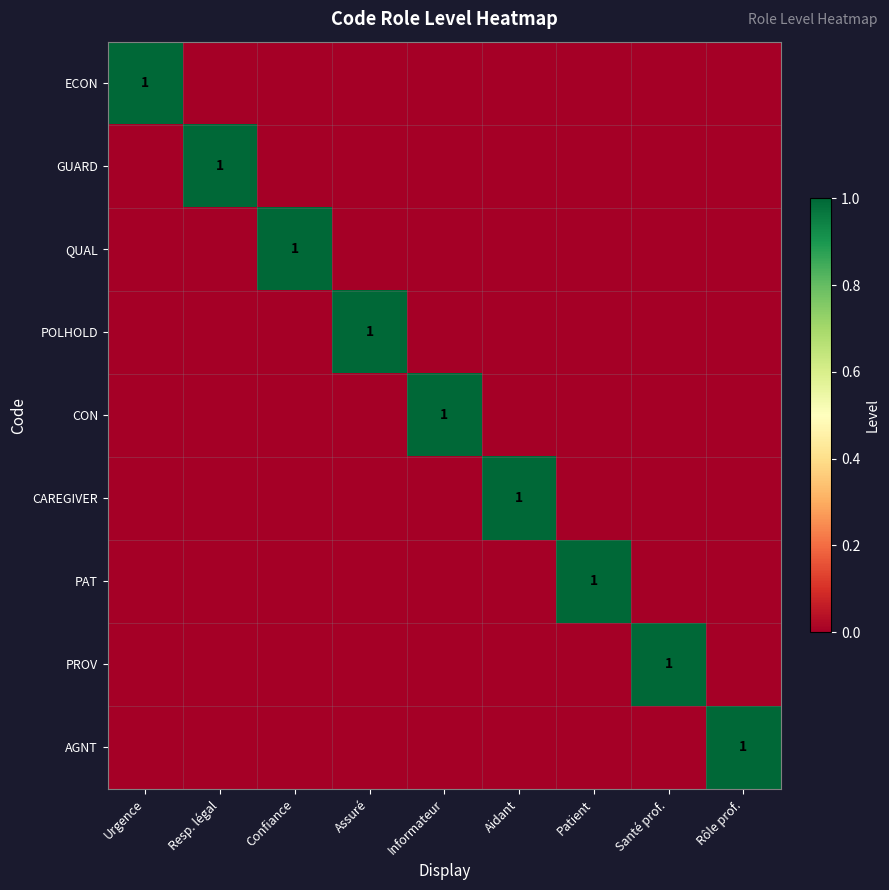

The AGNT series shows 1 at Rôle prof.. True or false?

True